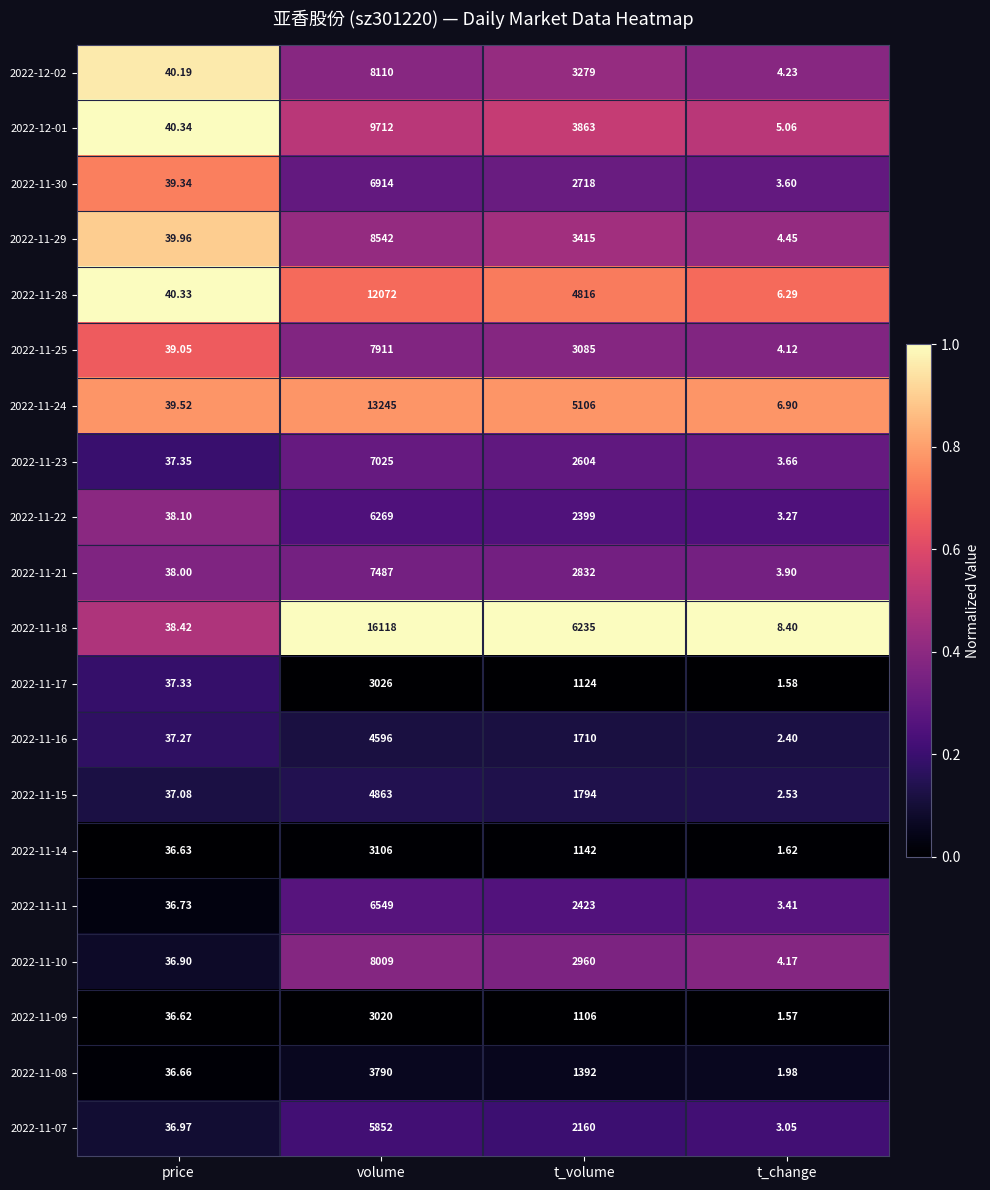

Where does the 2022-11-14 series first go above 1142?

volume